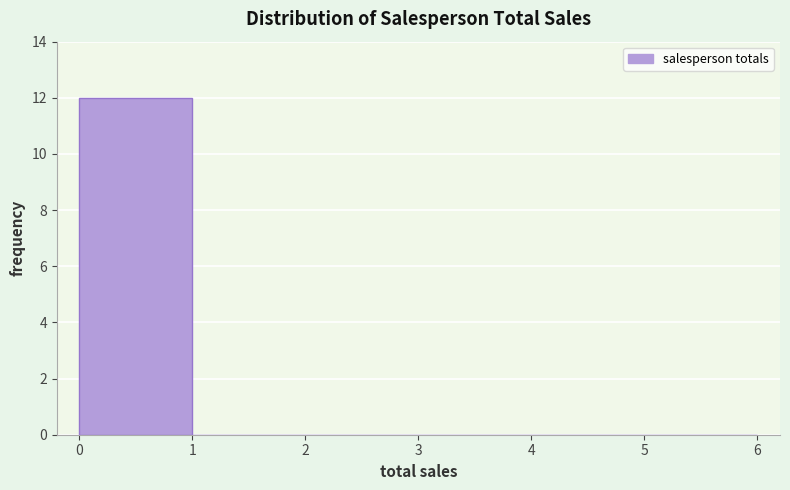

What is the height of the bar covering 0 to 1 on the x-axis? The values are not printed on the chart, so give them approximately, as read against the axis.

12